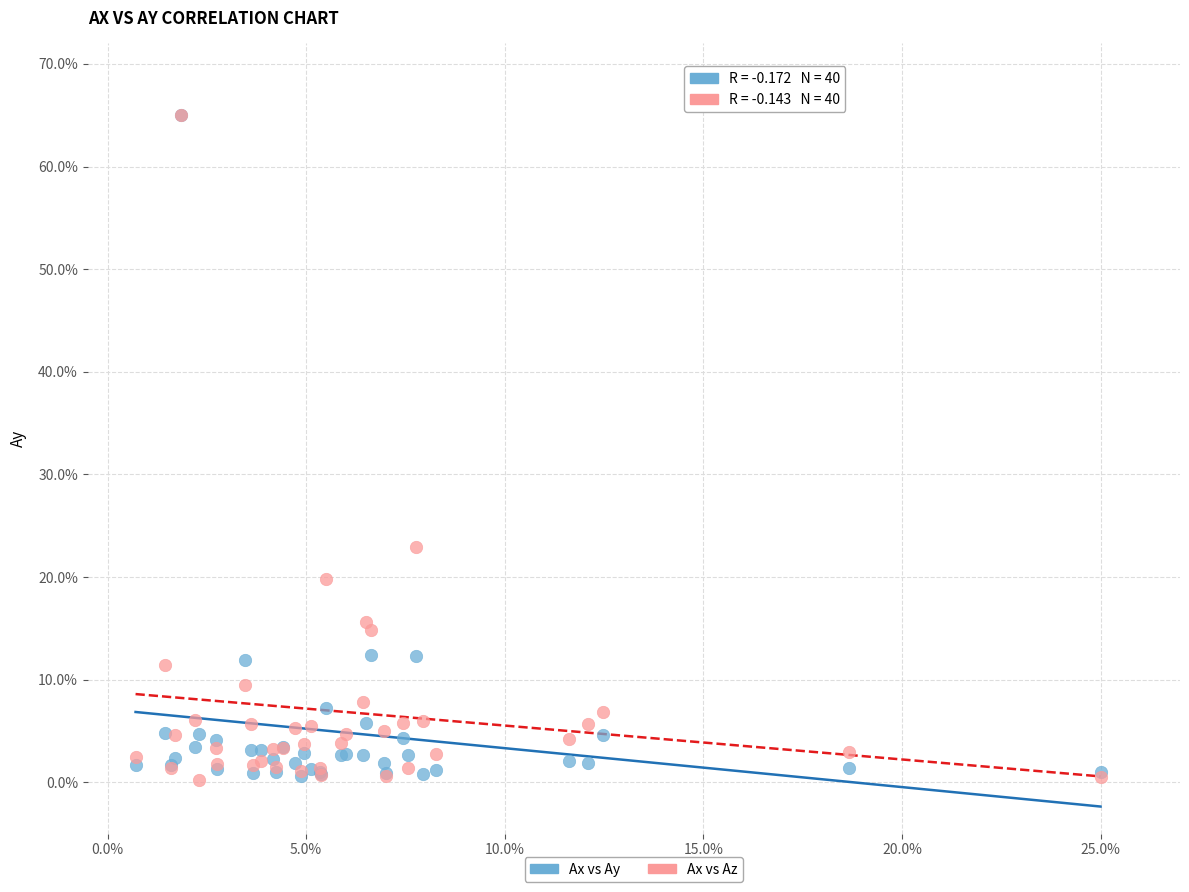

Across all series, what Y value is closest to 32?

22.9